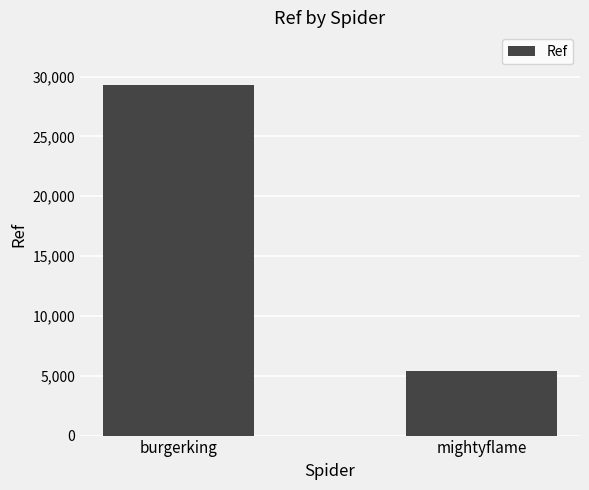

What is the difference between the maximum and minimum values?

23916